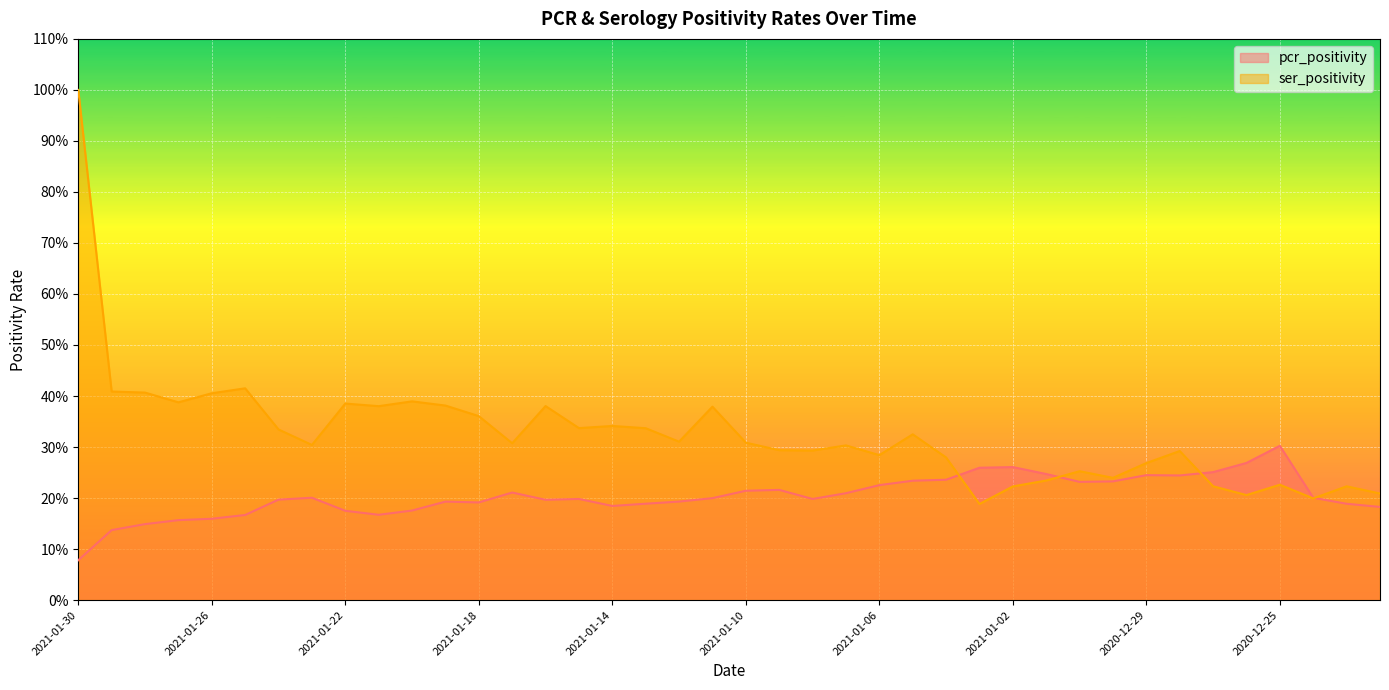

At how many categories does at least one series exceed 0?

40